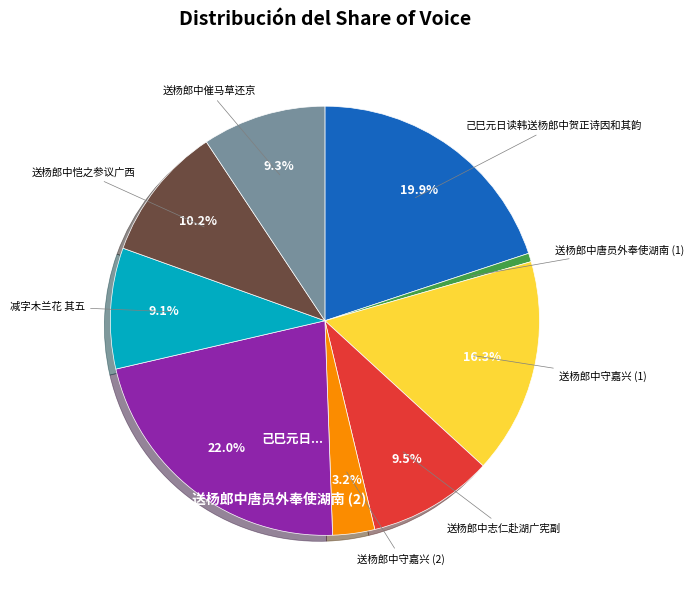

To the nearest percent, what is the difference between the largest and smallest slice percentages?

21%